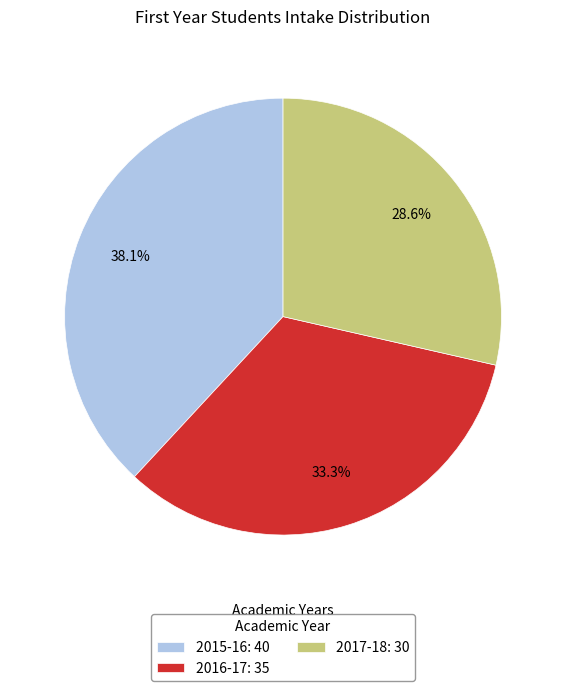

The 2015-16 slice represents 38% of the pie. True or false?

True